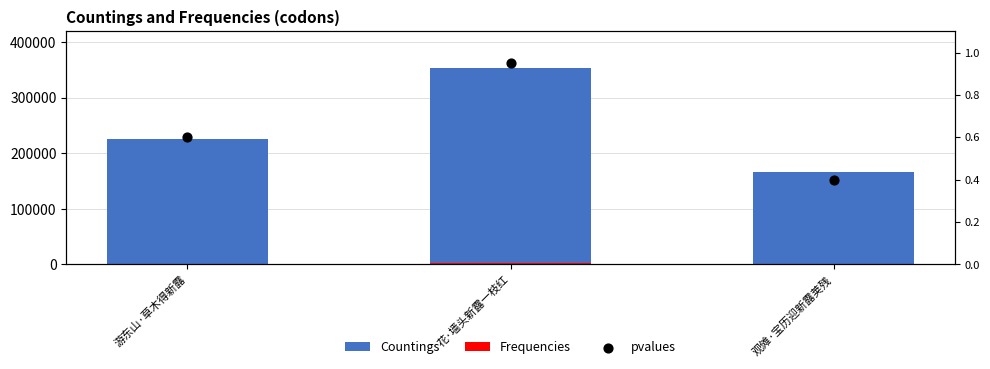

What is the total value across all series at 游东山·草木得新露?

226855.4